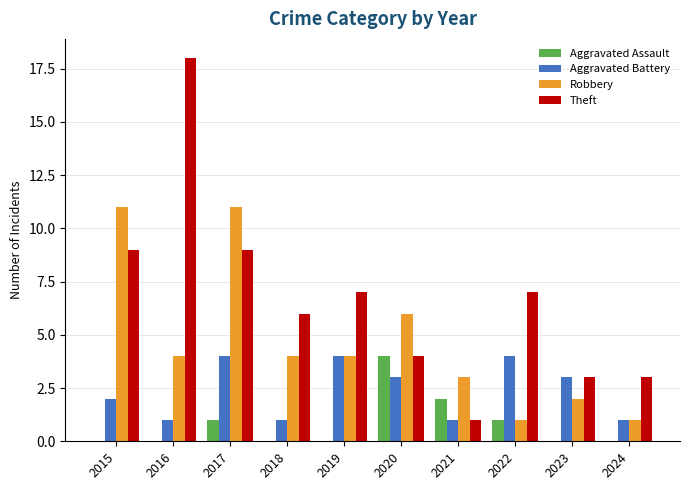

How many groups of bars are there?

10